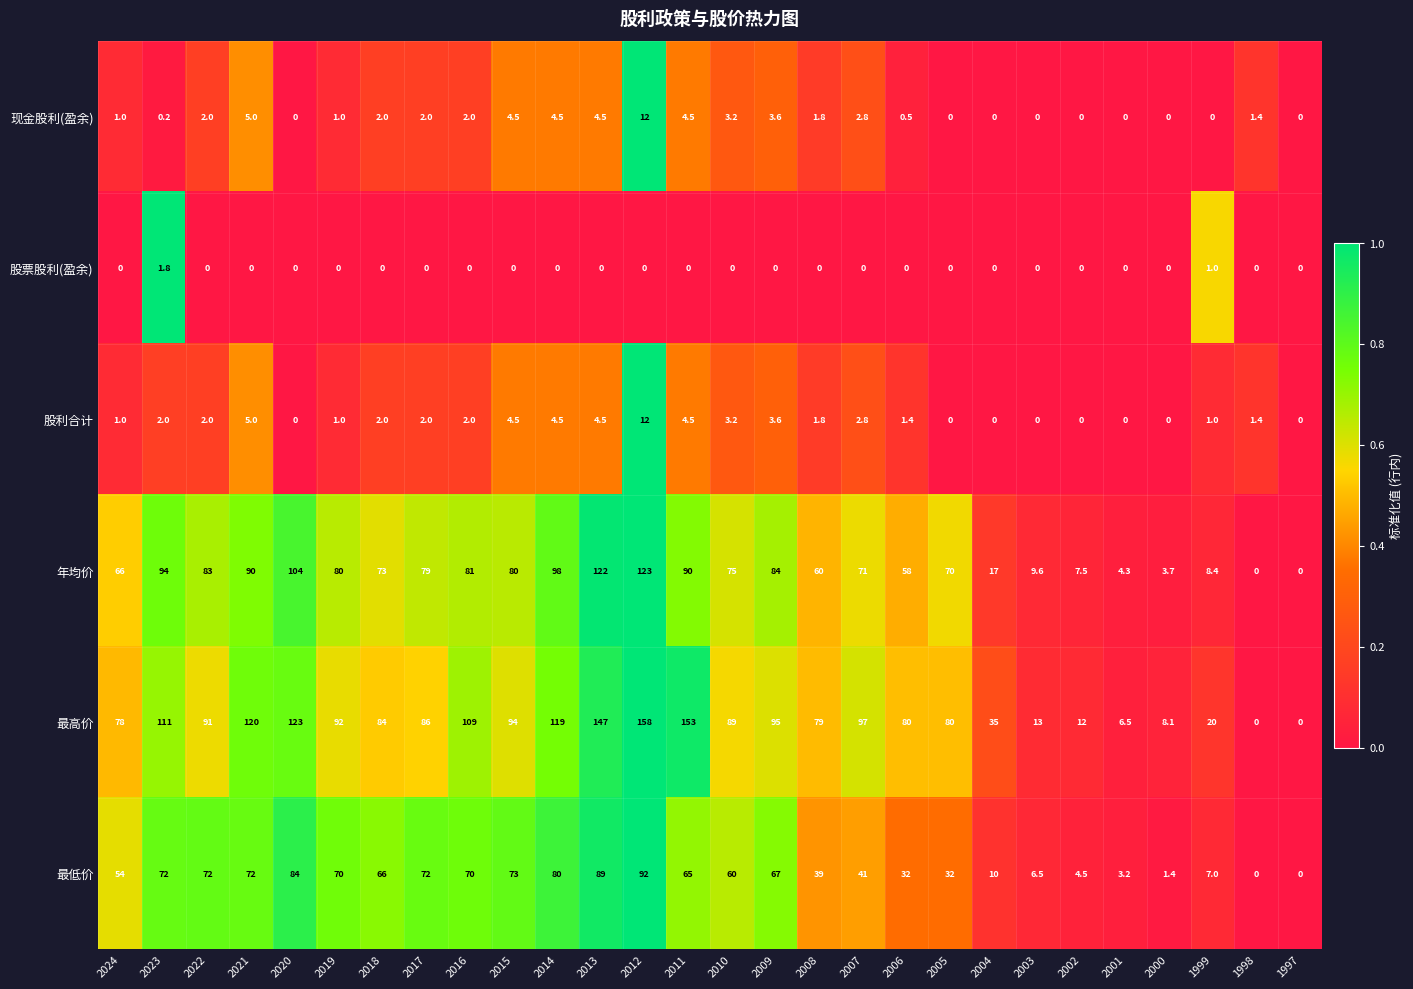

Which category has the highest value in the 最低价 series?

2012